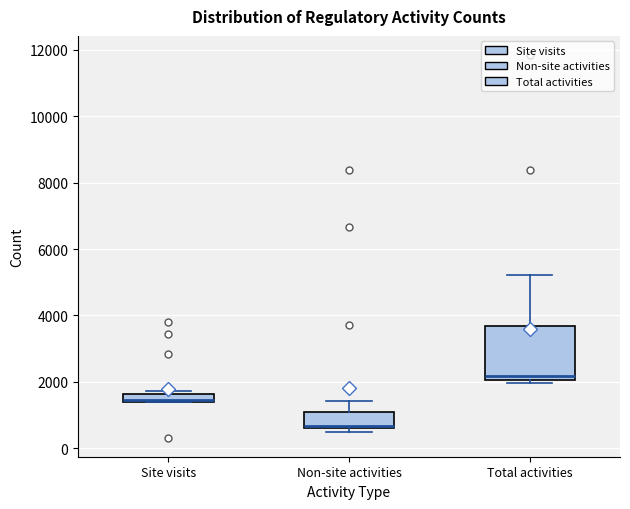

Which box is the tallest, from its lower edge to its upper edge?

Total activities